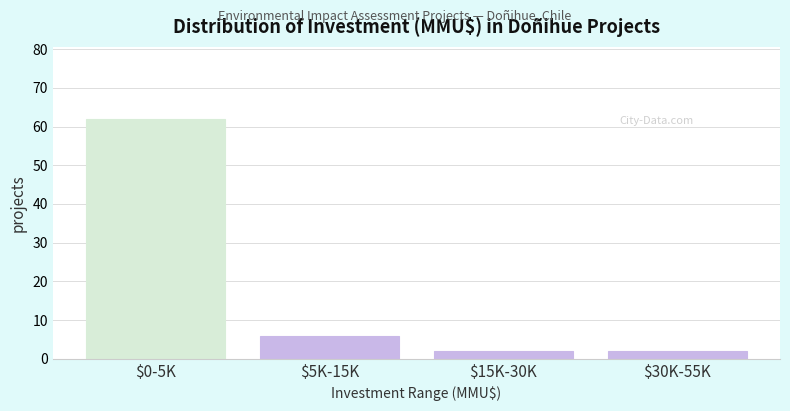

Reading left to right, list all the values displayed in this chart.

62	6	2	2